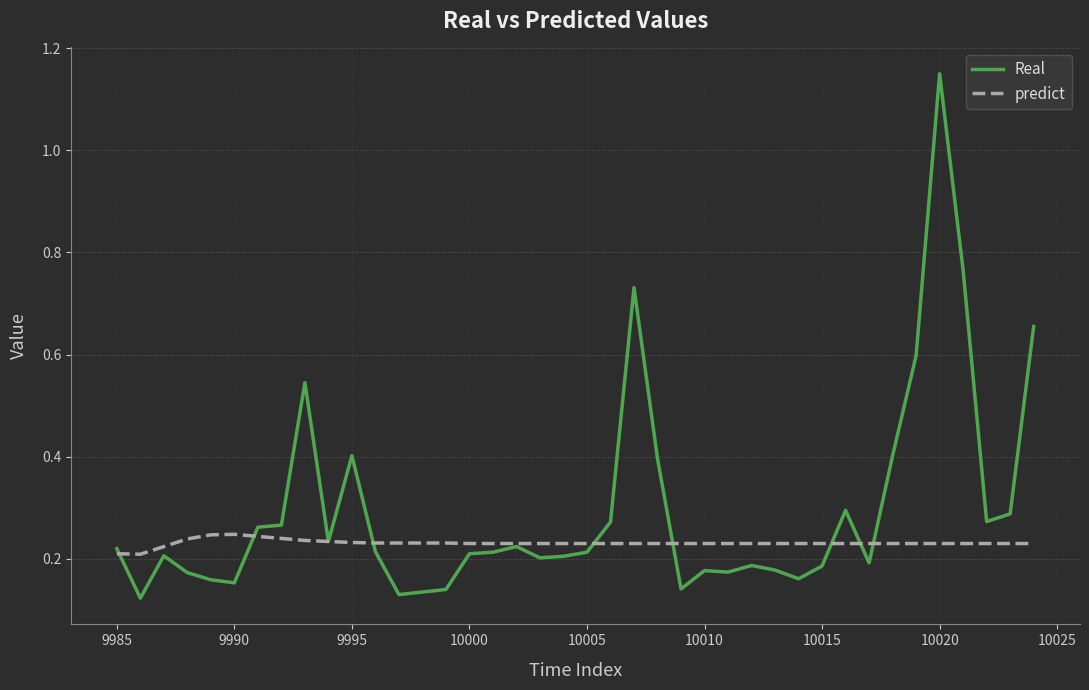

Which series has the widest spread of values?

Real